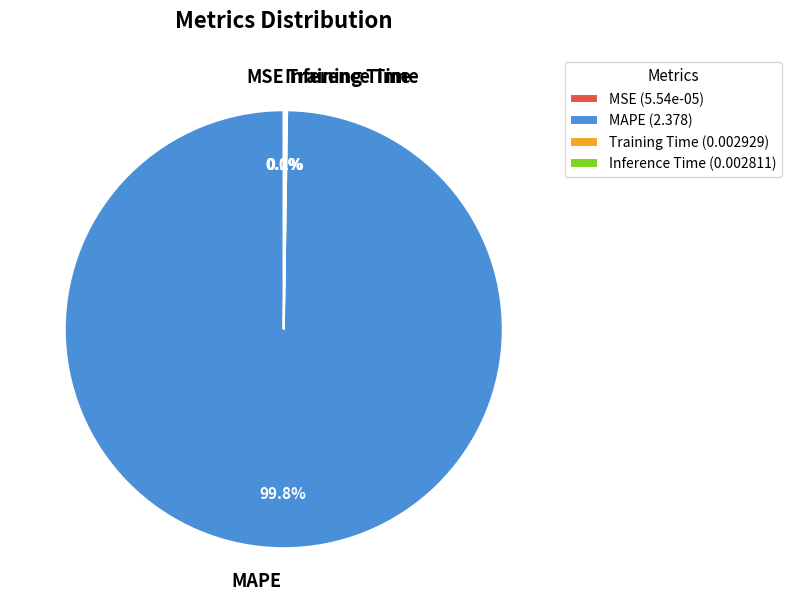

Does any single category account for the majority?

Yes